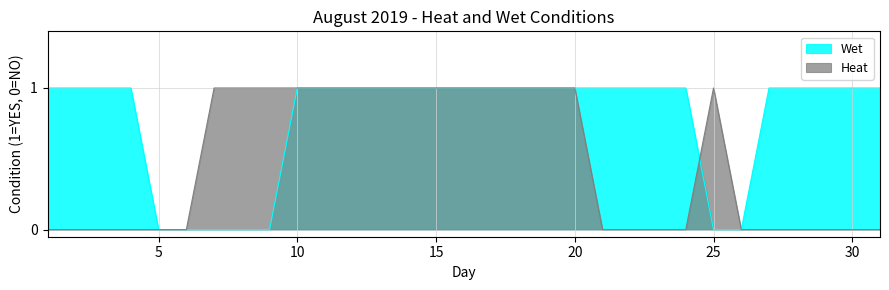

What is the difference between the maximum and second lowest values in the Wet series?

1